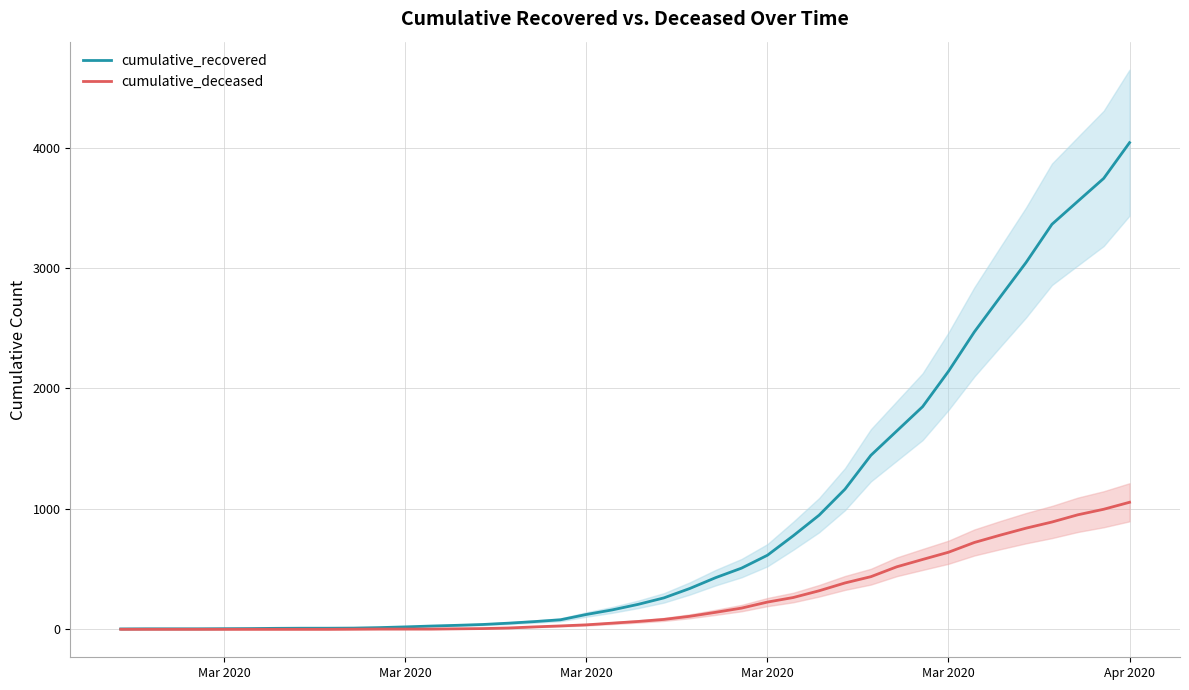

What is the average value of the cumulative_deceased series?

259